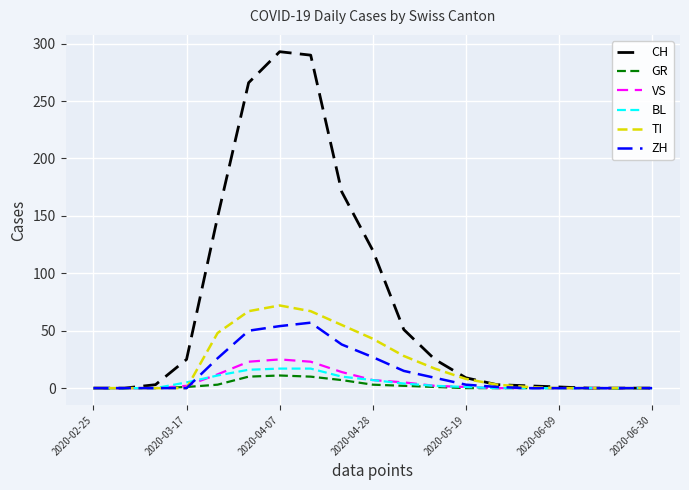

What are all the series names shown in the legend?

CH, GR, VS, BL, TI, ZH